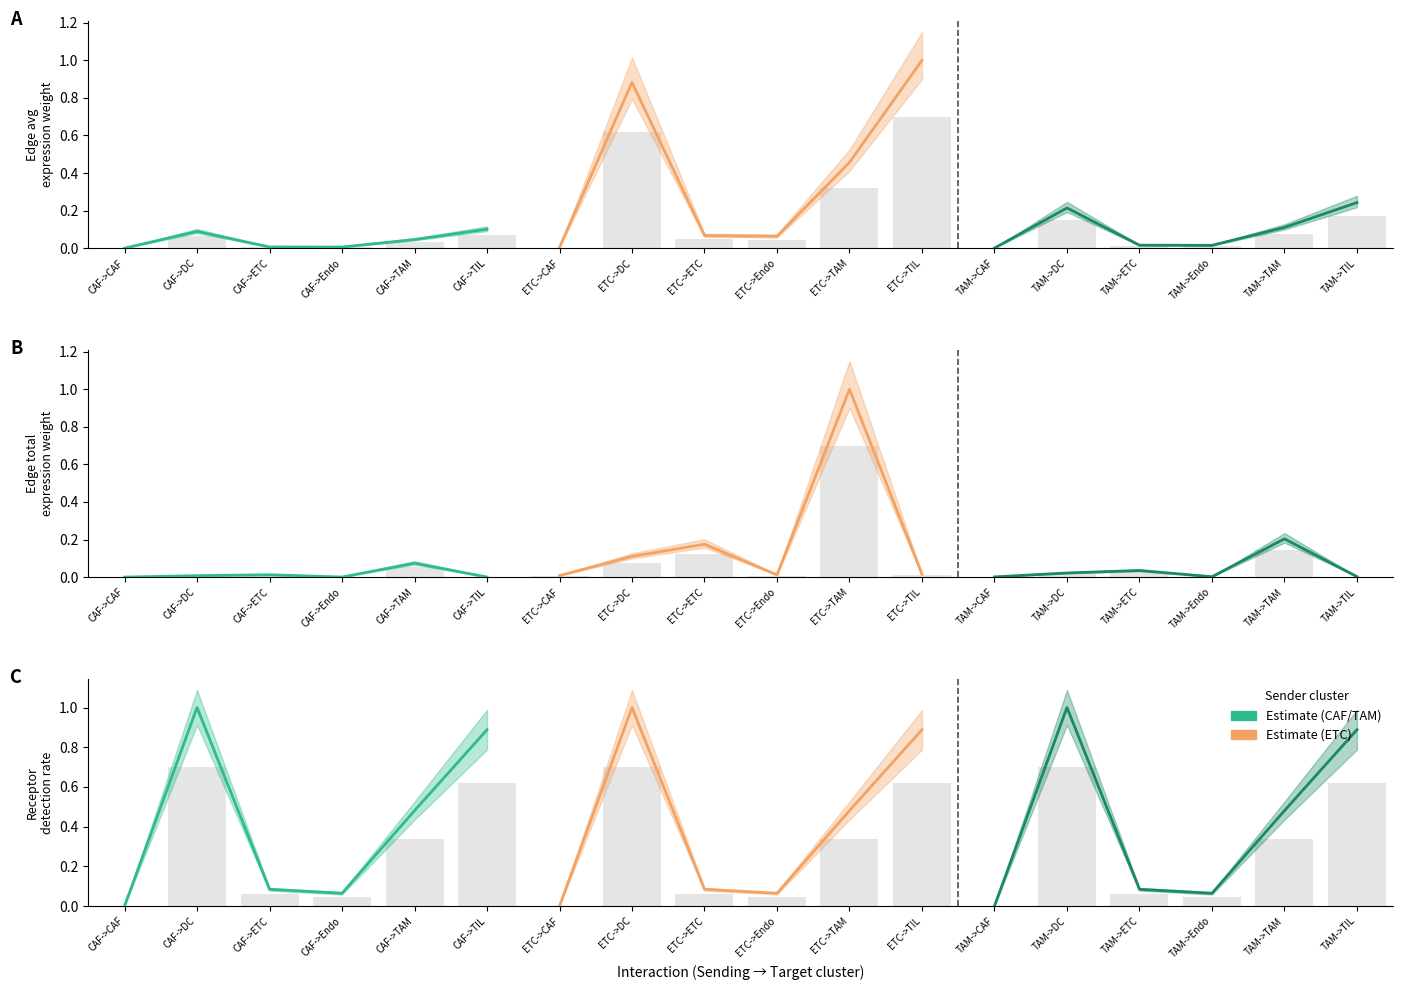

What is the value of the CAF bar at the 4th from the left?

0.1